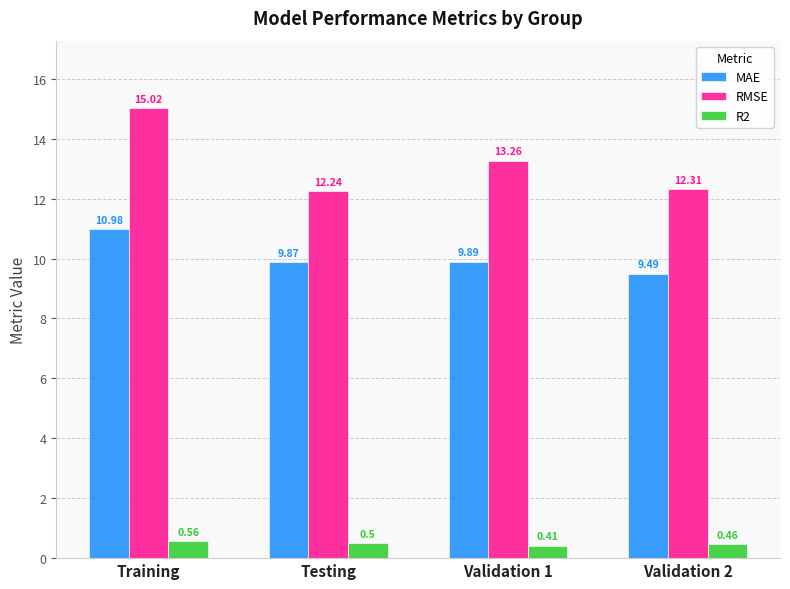

At which label is R2 closest to 0?

Validation 1